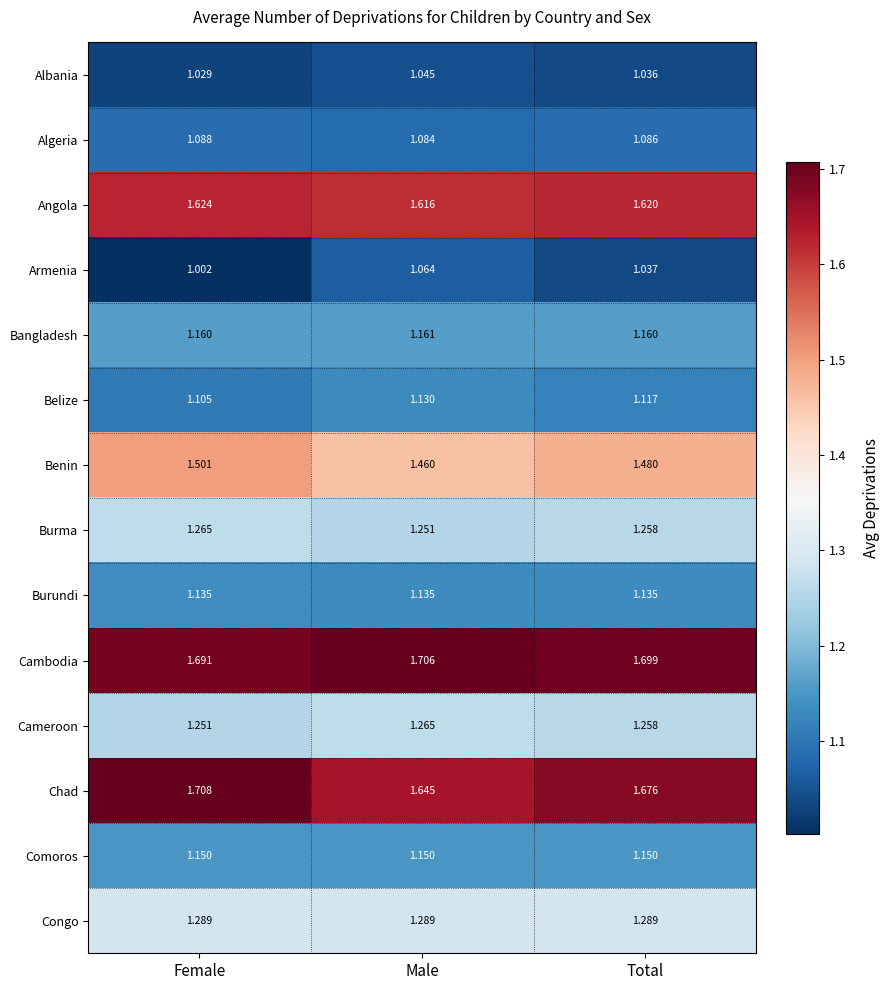

Between Female and Male, which series saw the biggest shift?

Chad